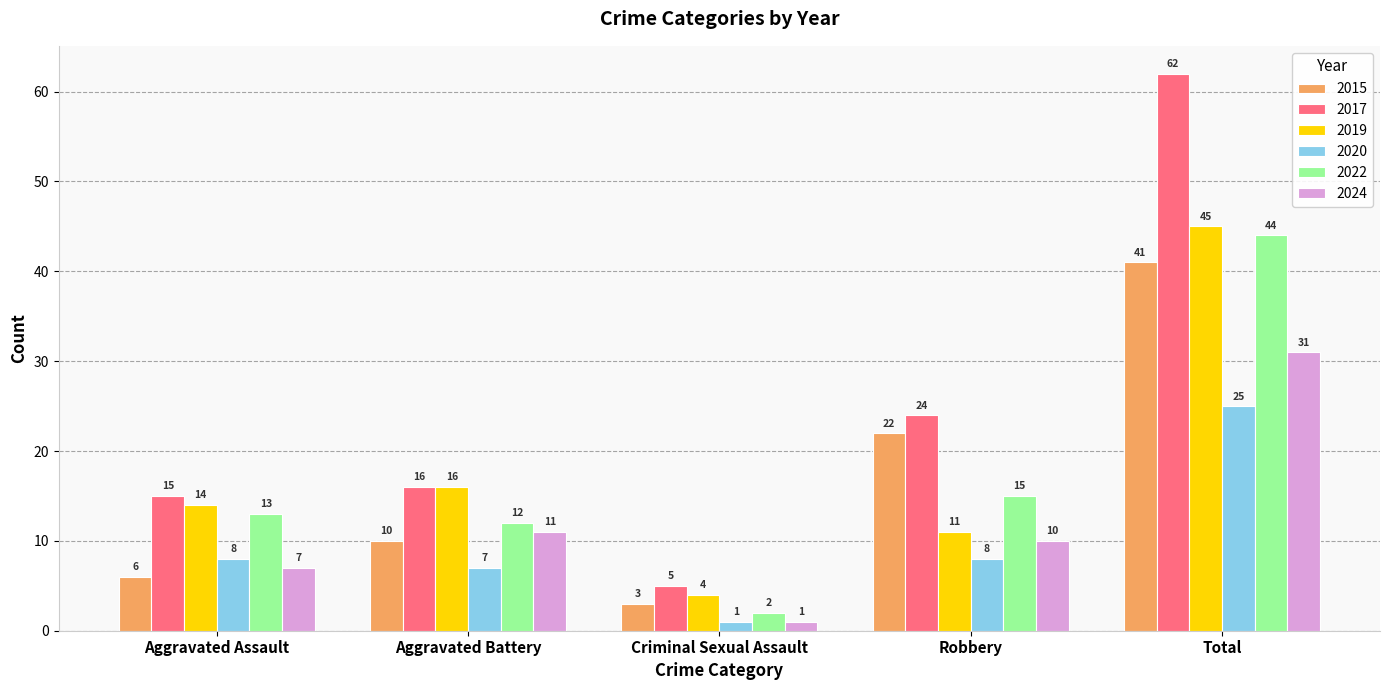

Where is 2015 nearest to the value 22?

Robbery